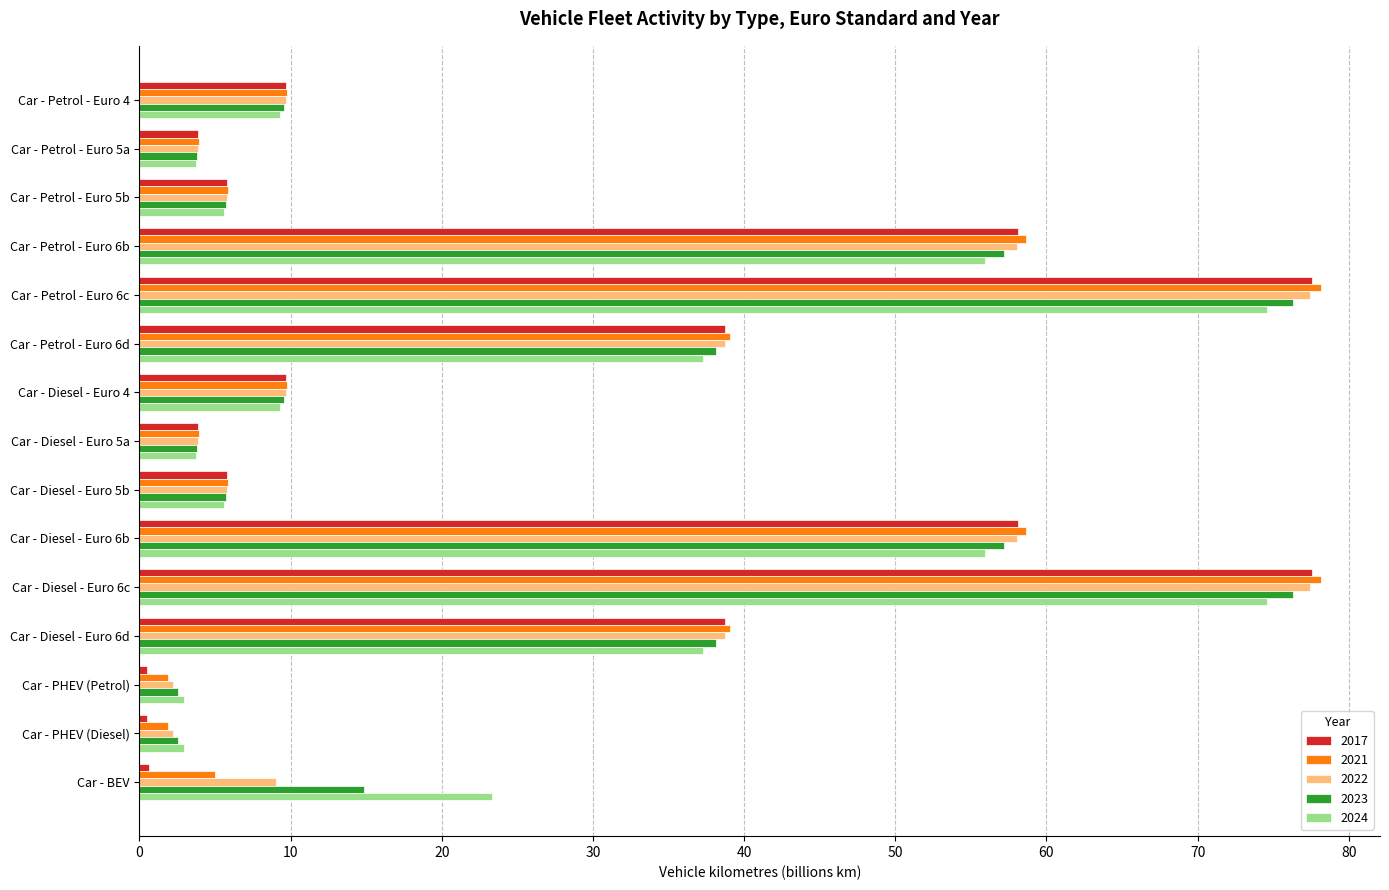

Between Car - Petrol - Euro 5a and Car - Petrol - Euro 6d, which series saw the biggest shift?

2021